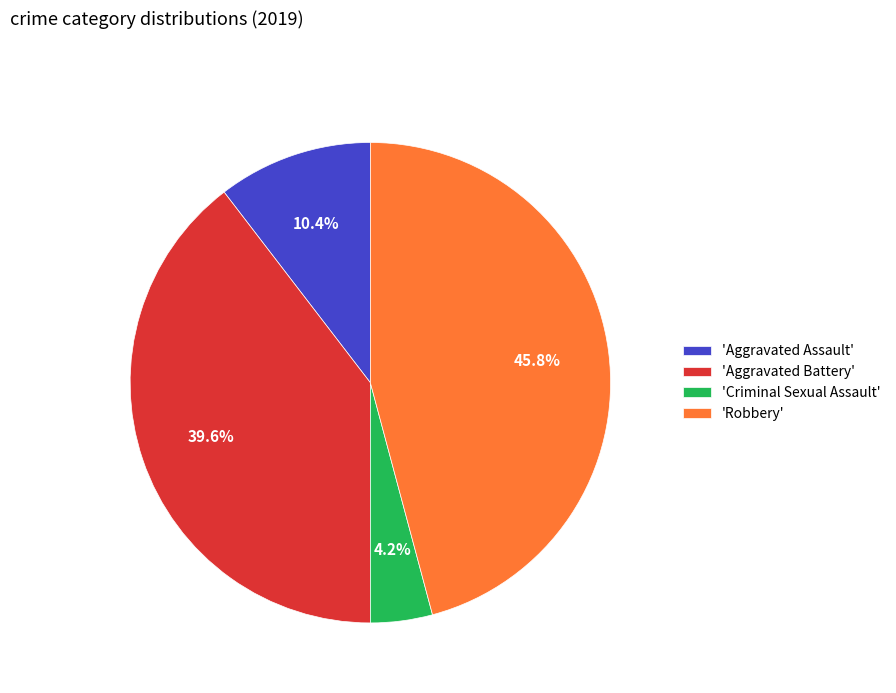

How many segments does this pie chart have?

4